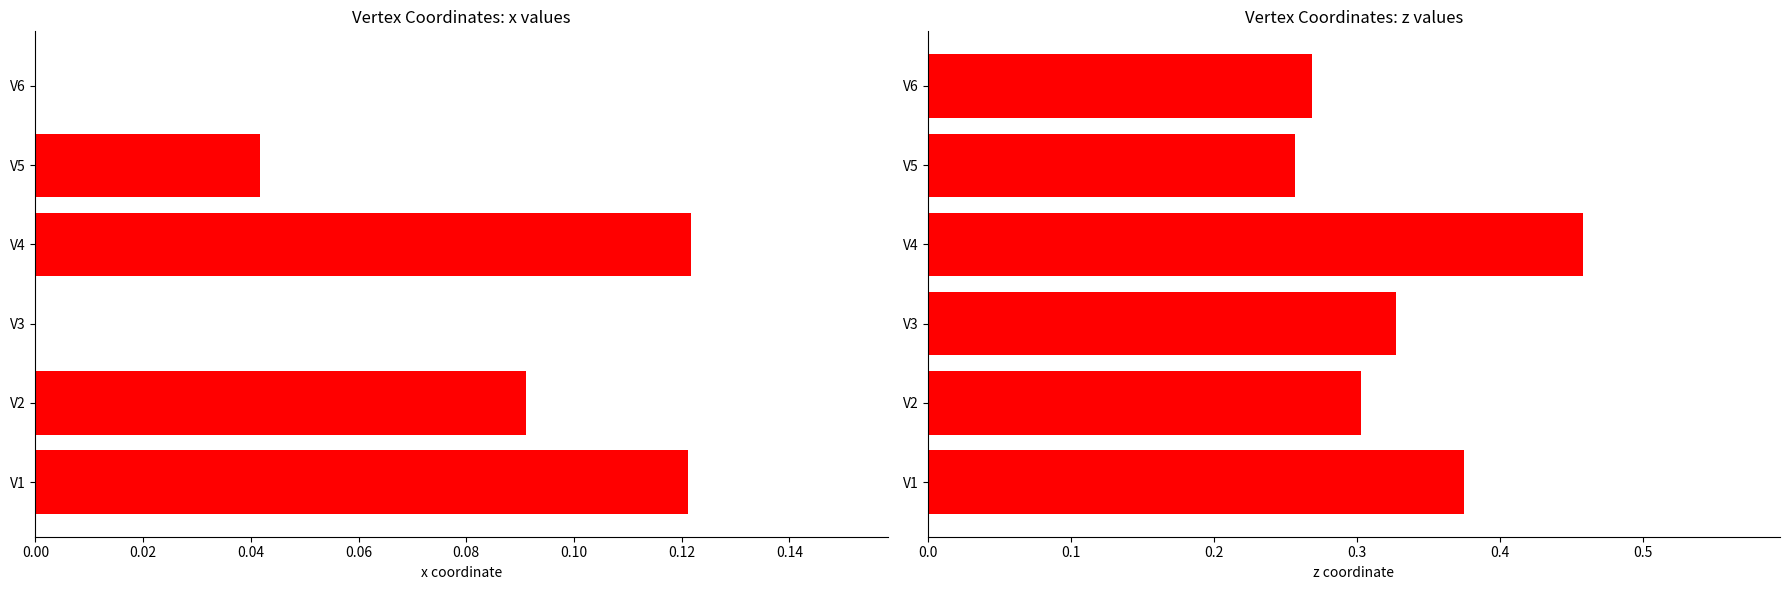

What are all the series names shown in the legend?

x, z